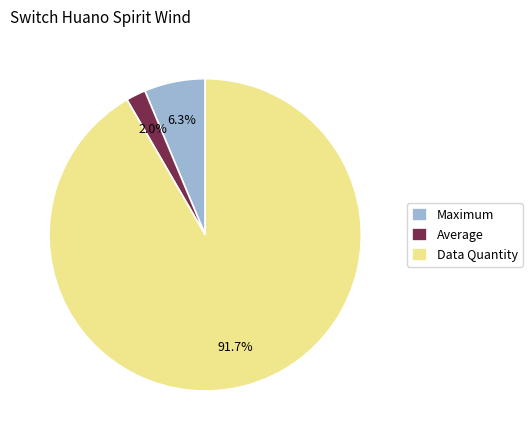

How many segments does this pie chart have?

3